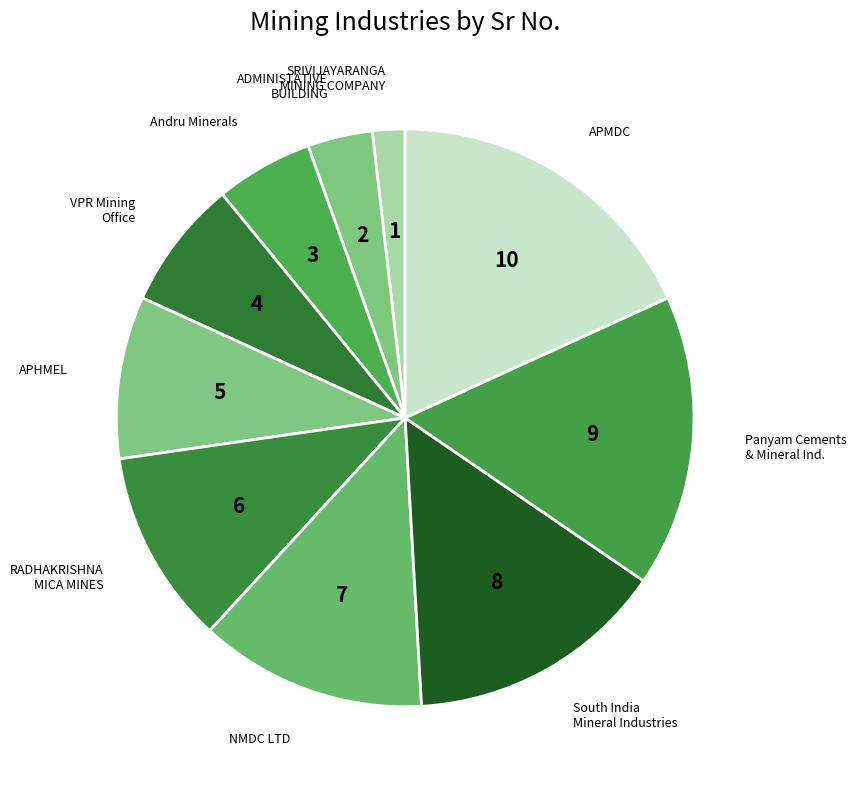

Which category has the biggest portion of the pie?

APMDC